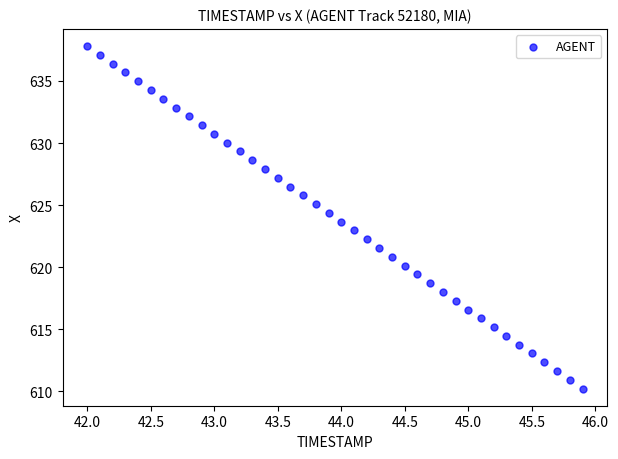

What is the range of X values (max minus min)?

3.9